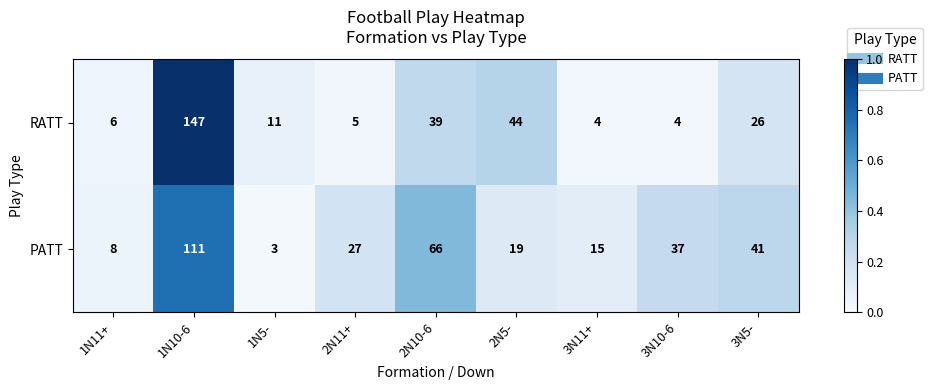

Rank the series by their maximum value, from lowest to highest.

PATT, RATT